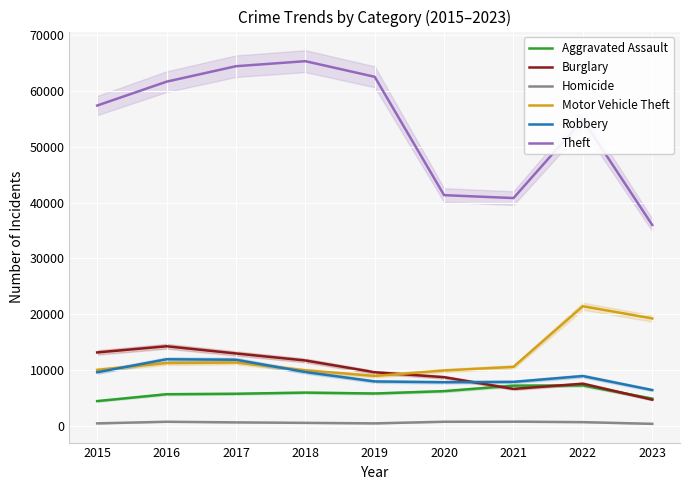

Is this an area chart (filled region under the line)?

No